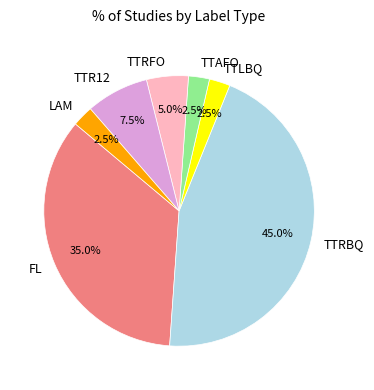

Is there a majority slice in this chart?

No